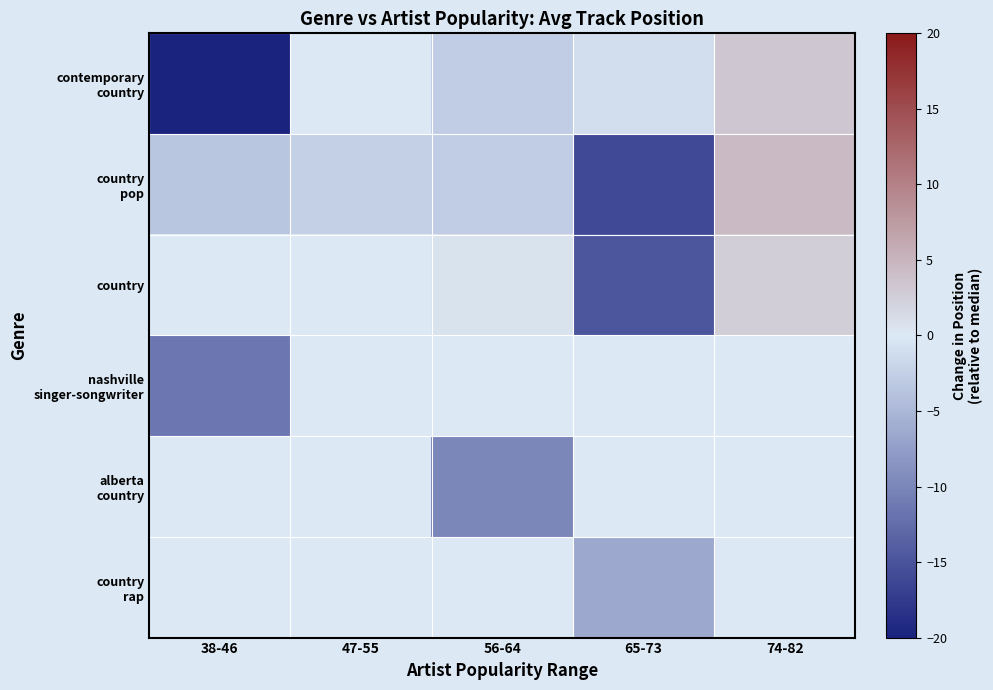

Which series has the largest range (max minus min)?

contemporary country